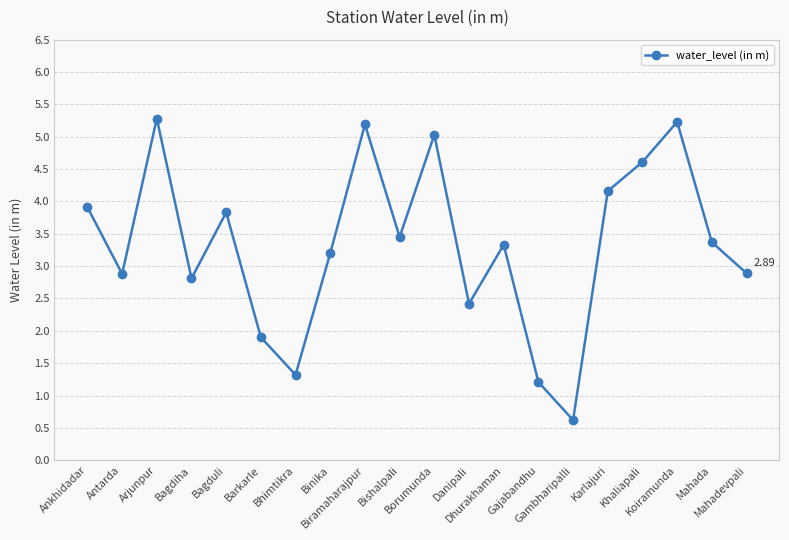

How many interior local valleys (lower than both neighbors) does the data have?

6